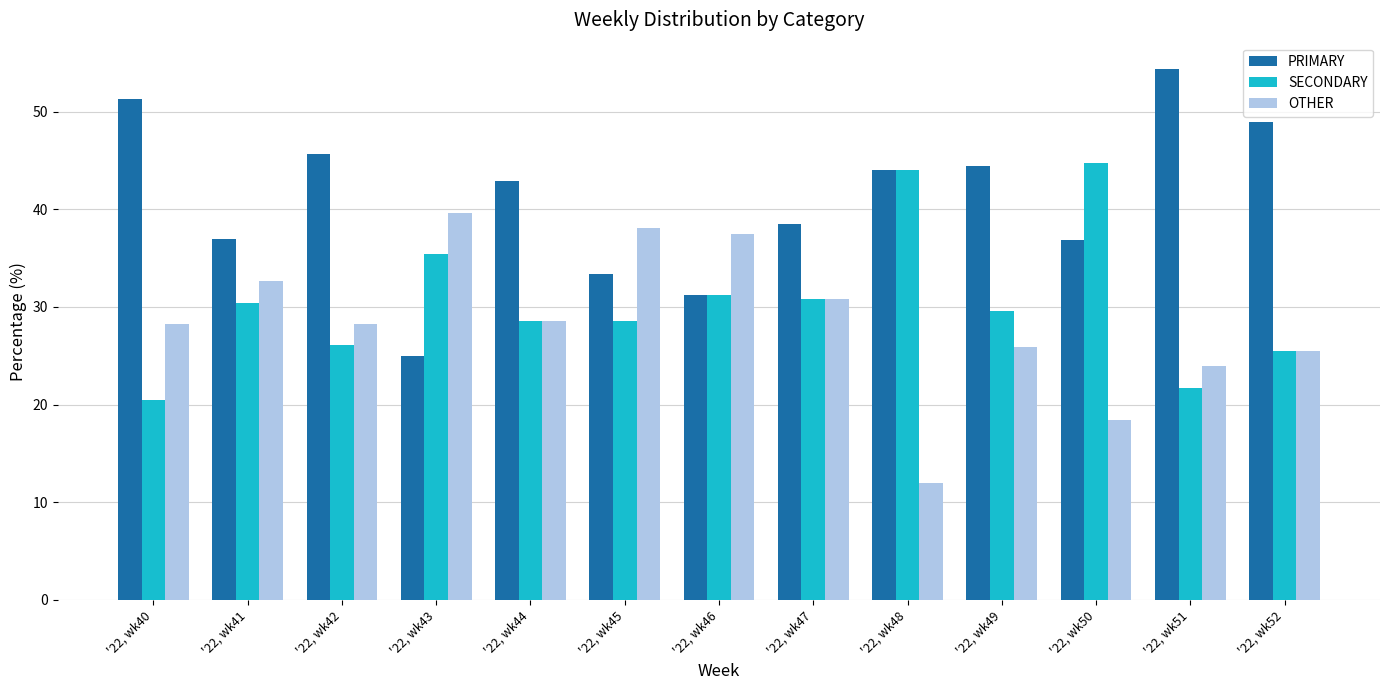

At which label is SECONDARY closest to 32?

'22, wk46